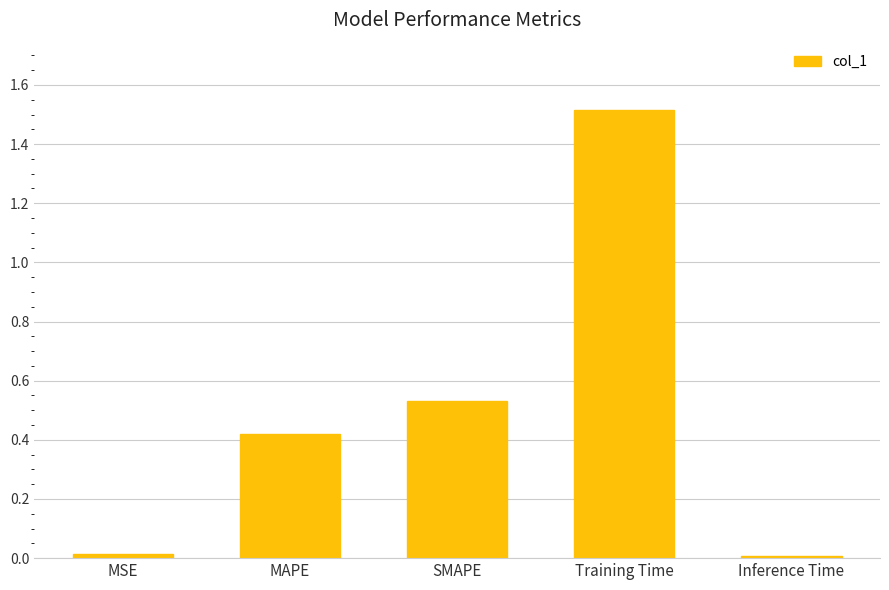

What is the sum of all values?

2.5